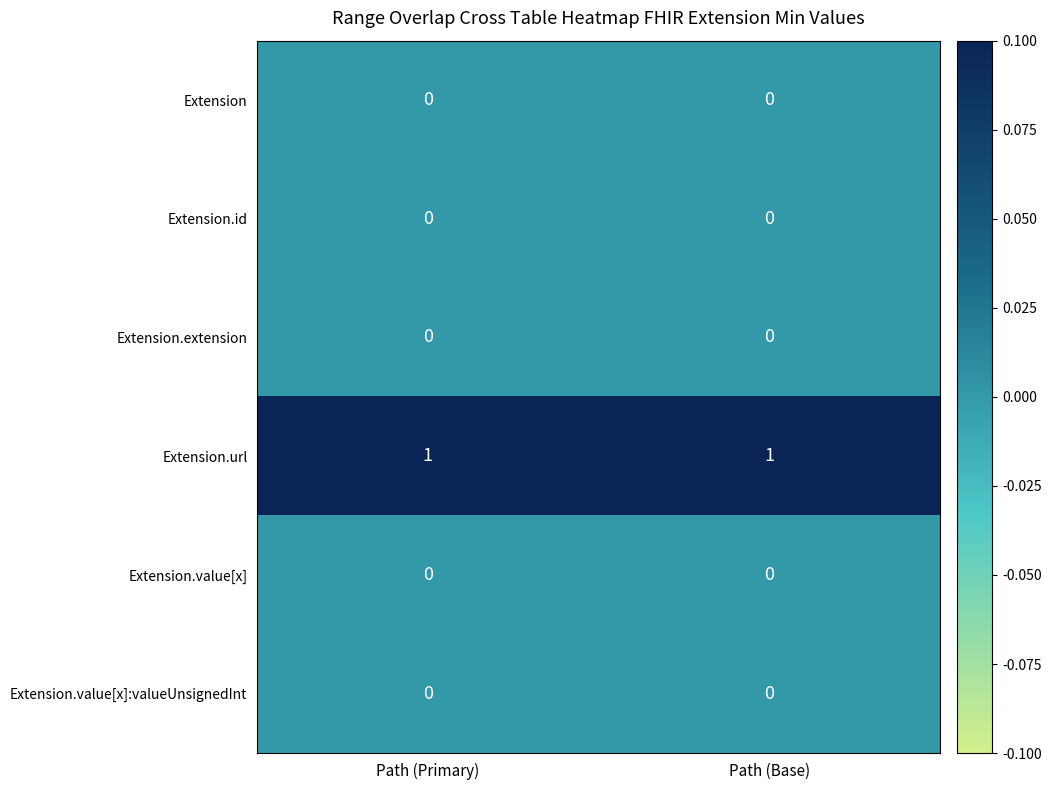

What is the spread (max minus min) of values at Path (Primary)?

1